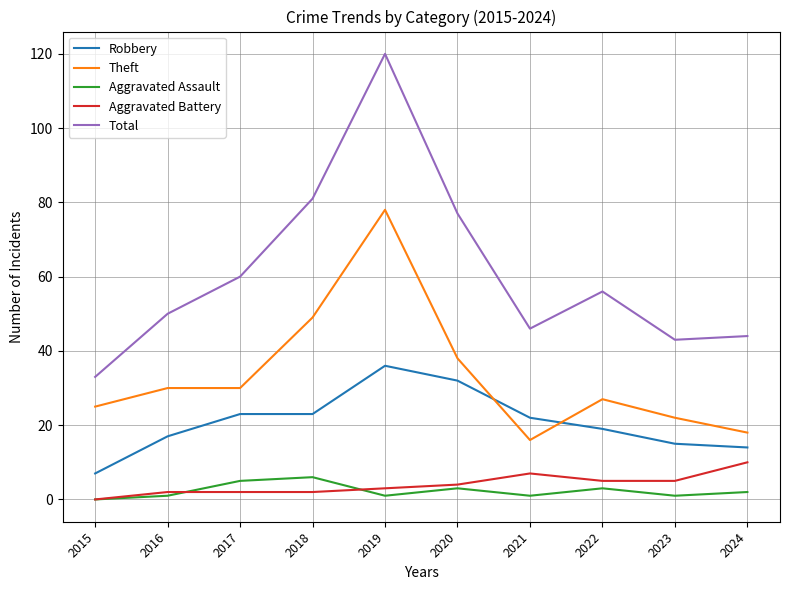

Reading left to right, extract all data points from this chart.

Robbery: 7	17	23	23	36	32	22	19	15	14
Theft: 25	30	30	49	78	38	16	27	22	18
Aggravated Assault: 0	1	5	6	1	3	1	3	1	2
Aggravated Battery: 0	2	2	2	3	4	7	5	5	10
Total: 33	50	60	81	120	77	46	56	43	44